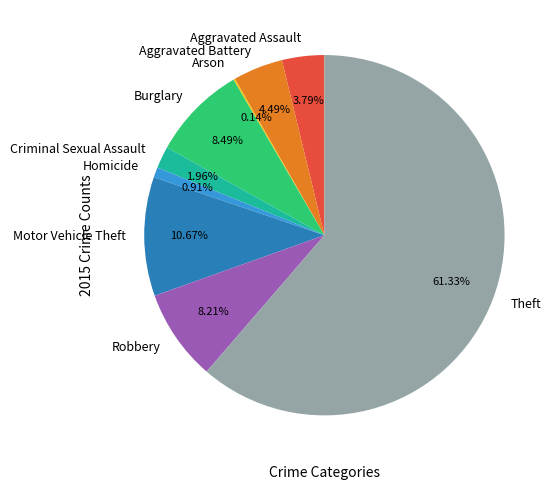

Which slice represents more than half of the pie?

Theft